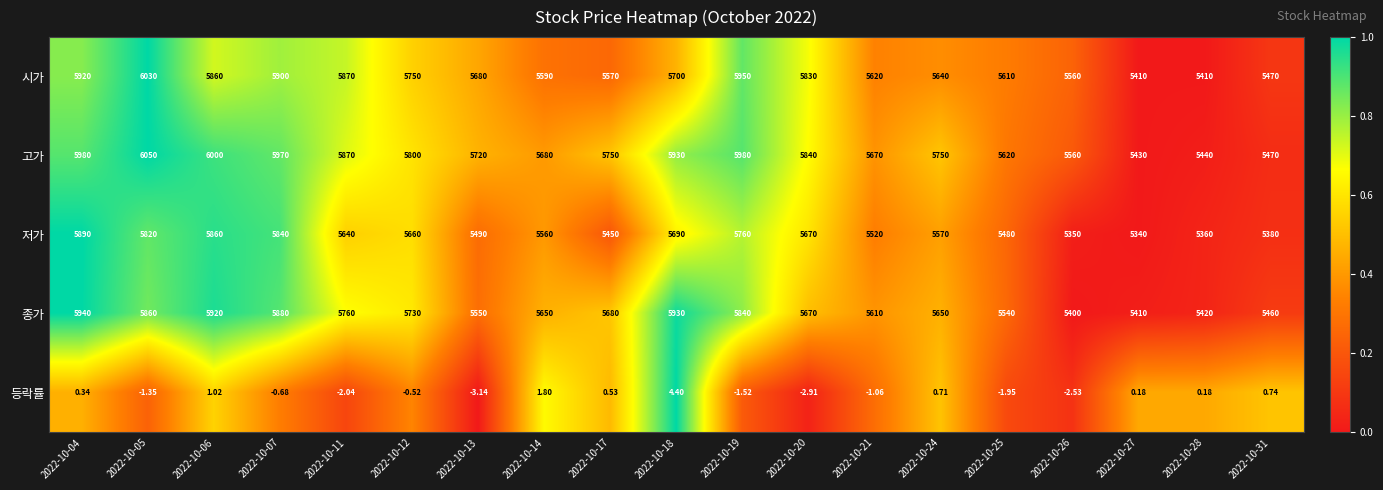

How many data points does each series have?

19